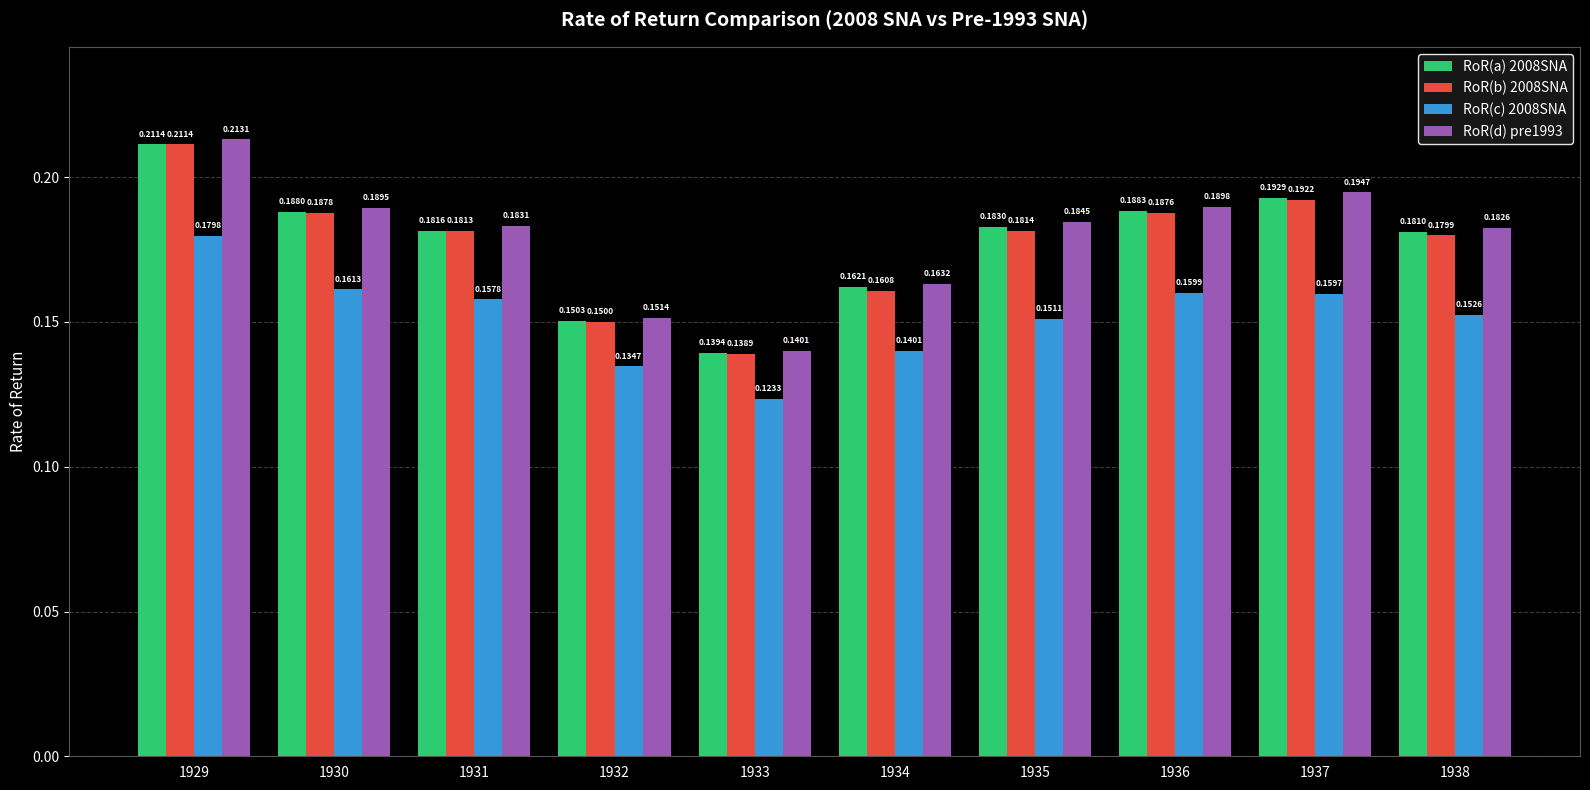

What are all the series names shown in the legend?

RoR(a) 2008SNA, RoR(b) 2008SNA, RoR(c) 2008SNA, RoR(d) pre1993